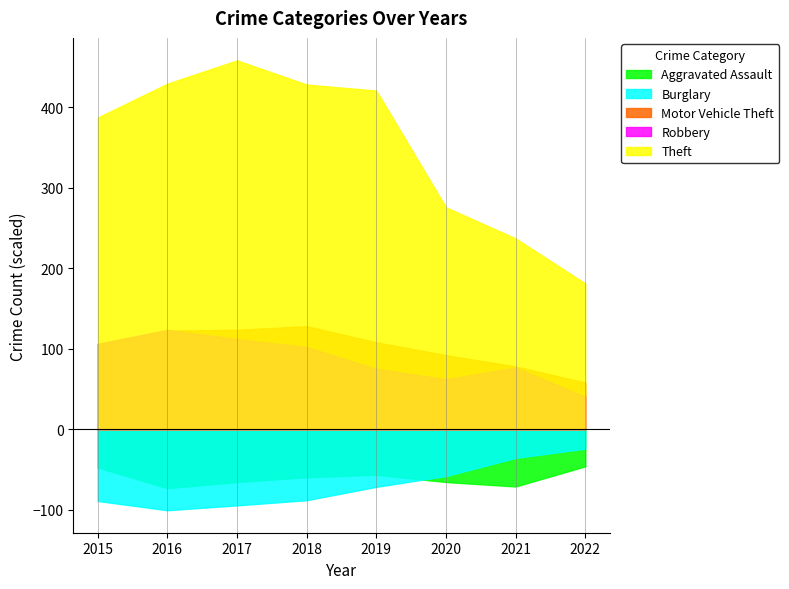

In Burglary, how many points are higher than both neighbors (excluding endpoints)?

0